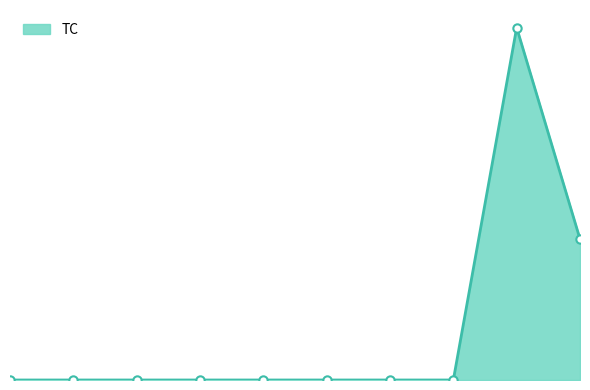

Is this an area chart (filled region under the line)?

Yes